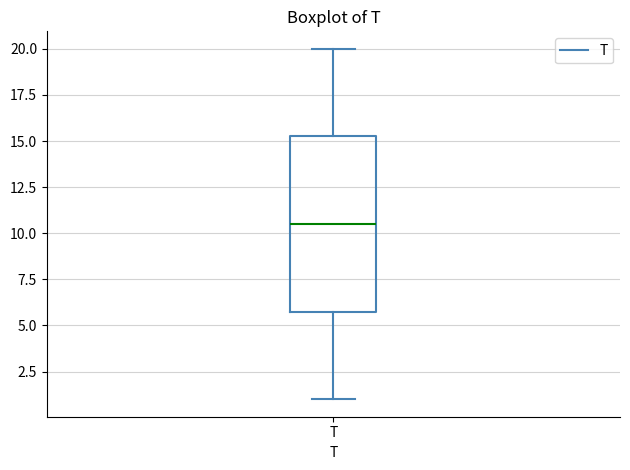

Transcribe this box plot: give where the median line is, the range the box spans, and where the two whiskers end, as read against the y-axis. The values are not printed on the chart, so give them approximately, as read against the axis.

median 10.5, box 6.0 to 15.5, whiskers 1.0 to 20.0